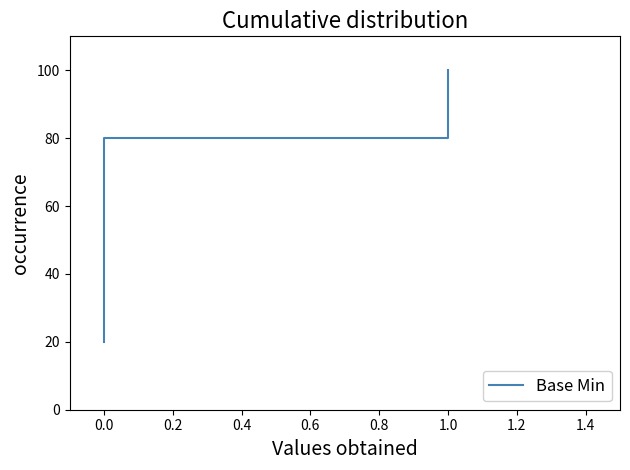

Between 0.0 and 1.0, which is larger?

1.0